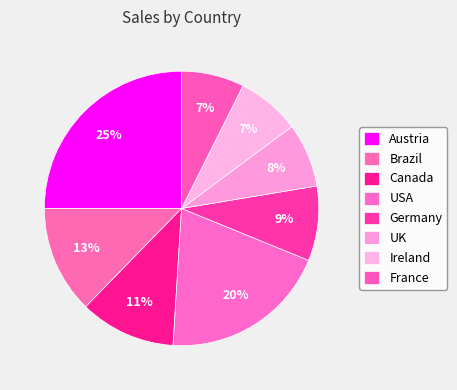

How many slices are in this pie chart?

8